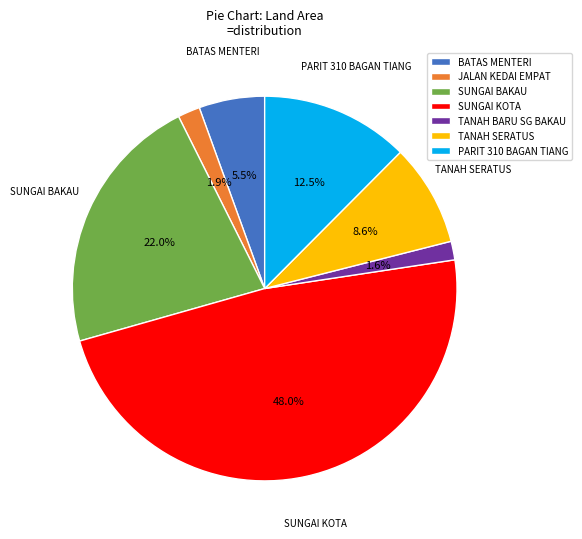

What is the largest slice in the pie chart?

SUNGAI KOTA